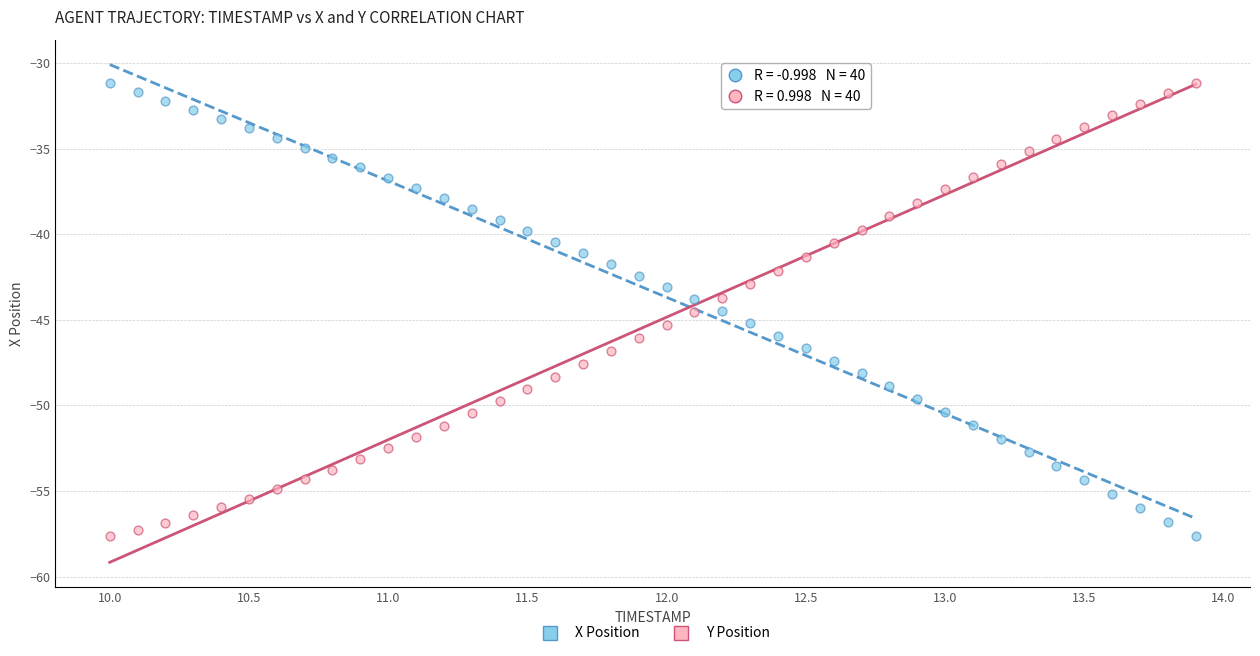

What is the X range (max minus min) for the scatter plot?

3.9